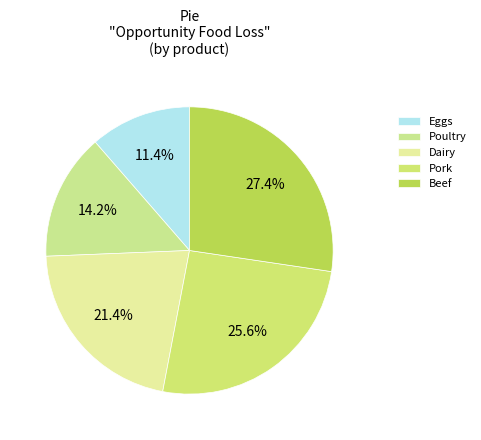

Which has a higher value, Beef or Eggs?

Beef